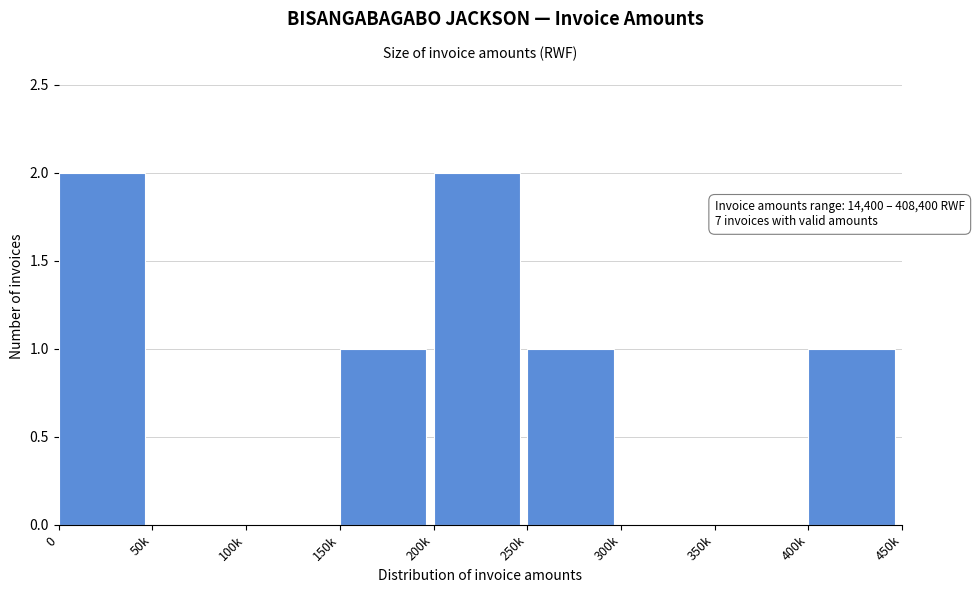

Reading right to left, transcribe all the data shown in this chart.

400k=1	350k=0	300k=0	250k=1	200k=2	150k=1	100k=0	50k=0	0=2